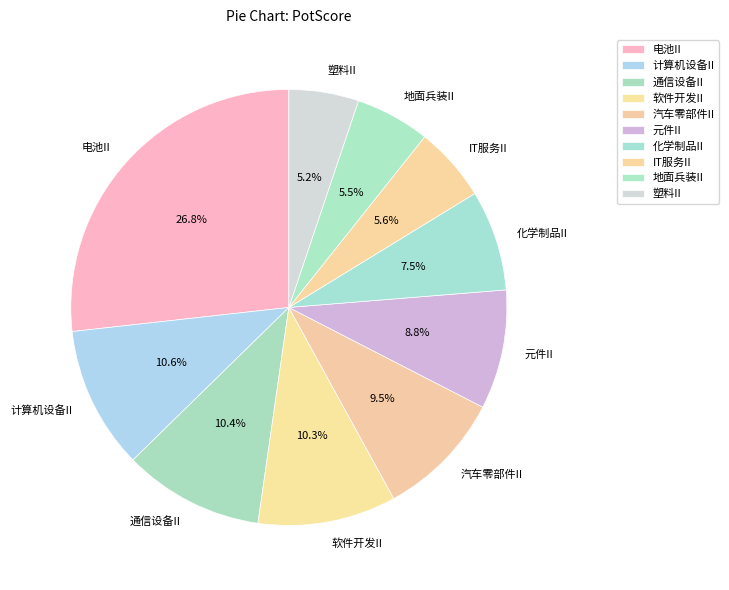

Does 汽车零部件II account for over 50% of the chart?

No